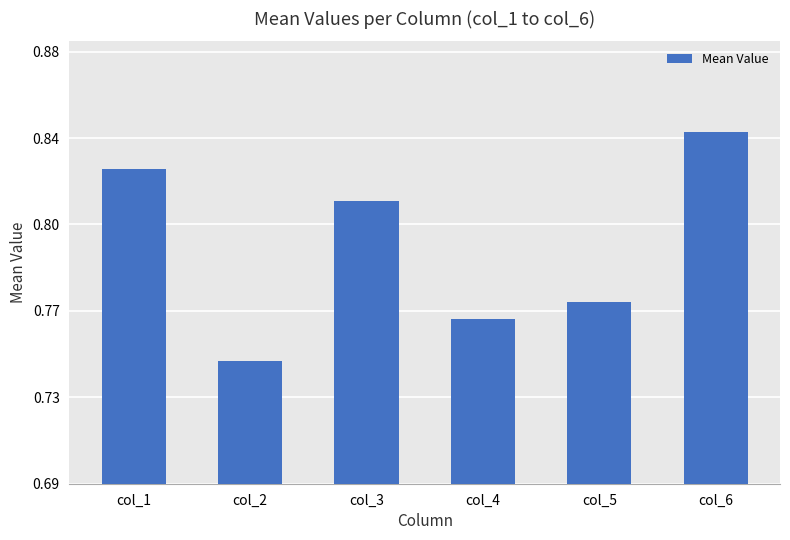

What is the sum of the values at col_3 and col_6?

1.7